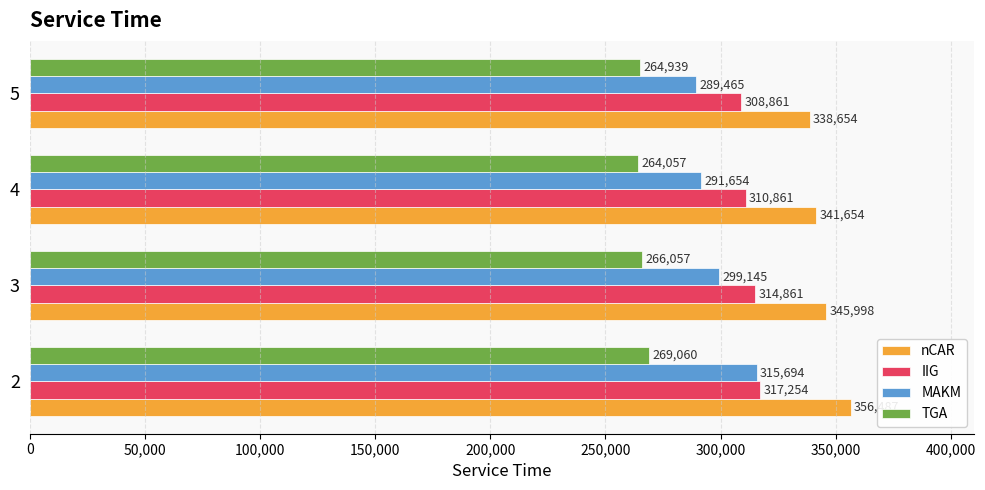

What is the difference between the maximum and minimum values in the MAKM series?

26229